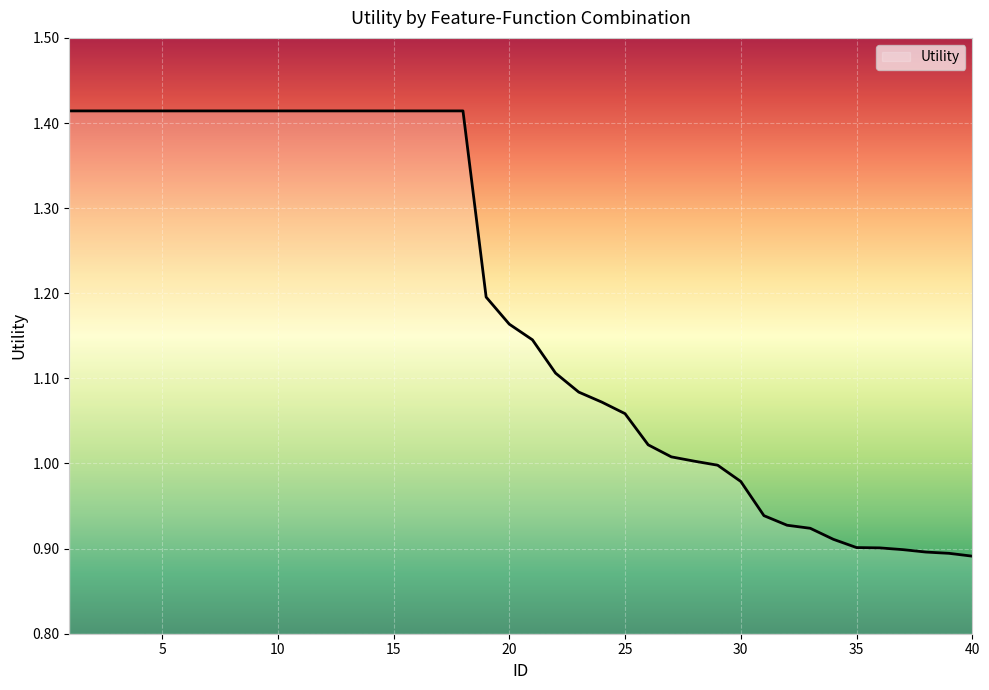

What is the difference between the maximum and minimum values?

0.5